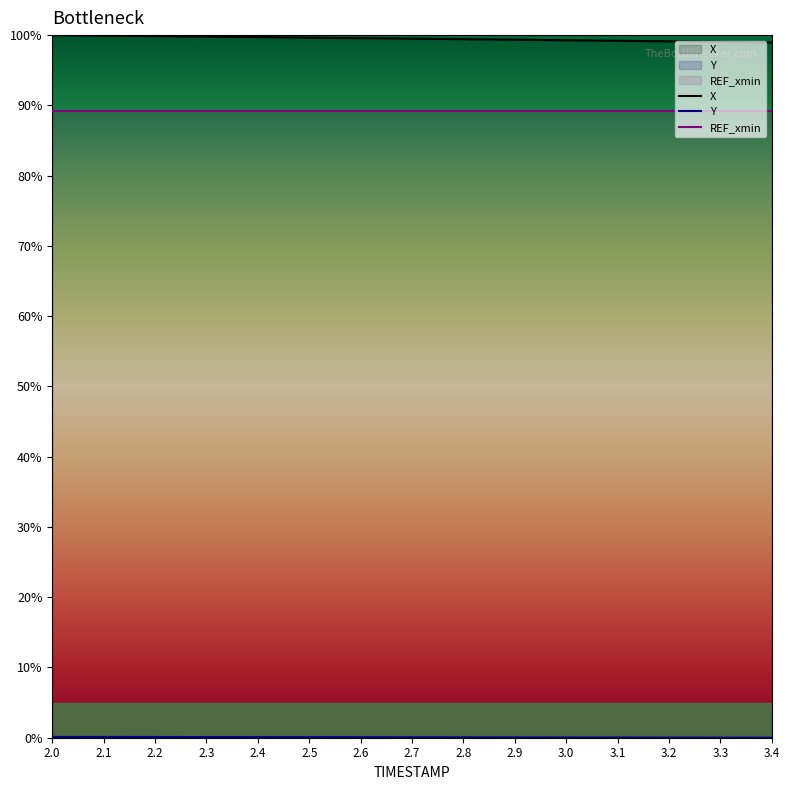

Which series has the largest range (max minus min)?

X